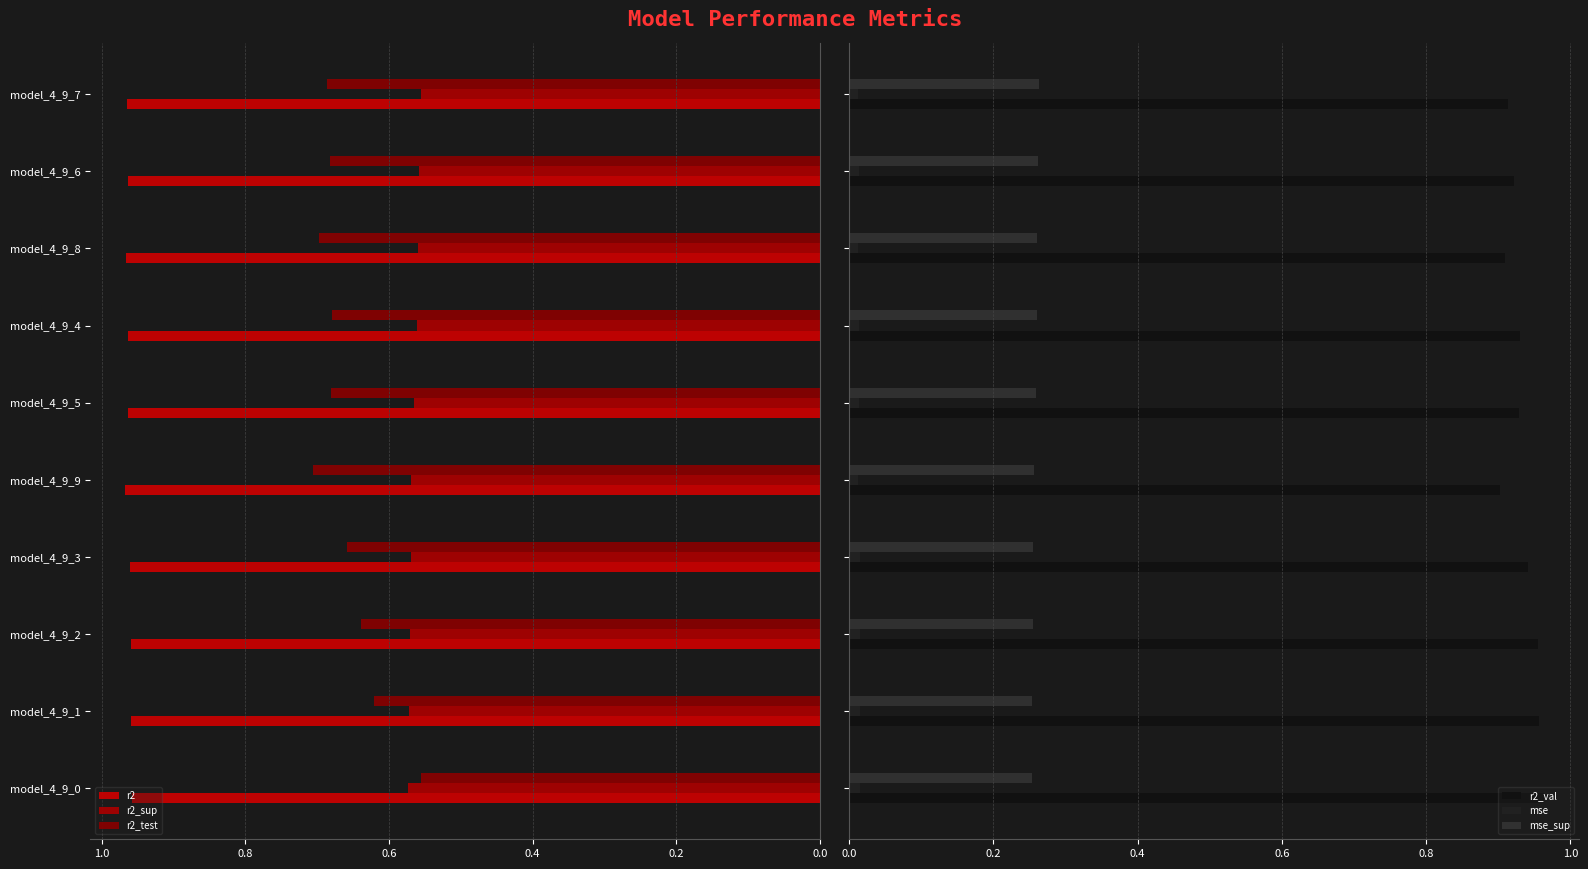

Is the value of r2 at model_4_9_5 greater than the value of r2_val at model_4_9_9?

Yes